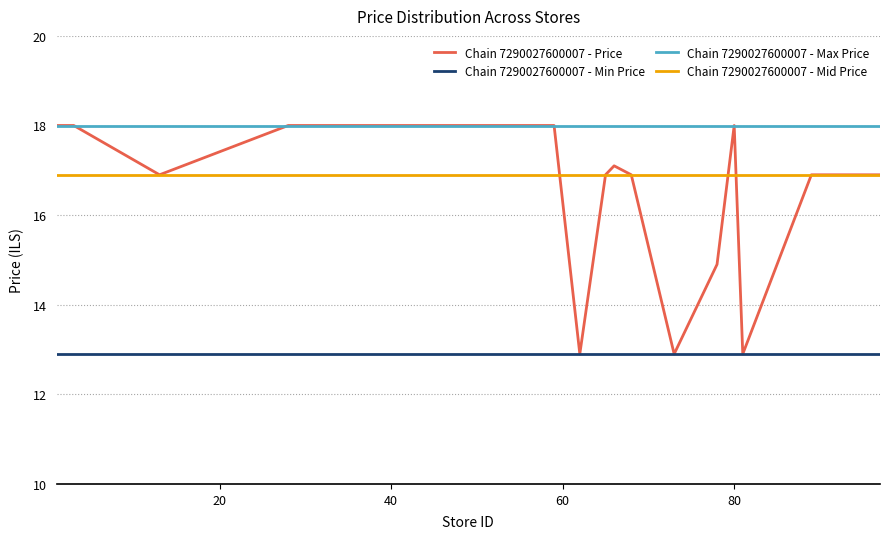

Which series has the widest spread of values?

Chain 7290027600007 - Price